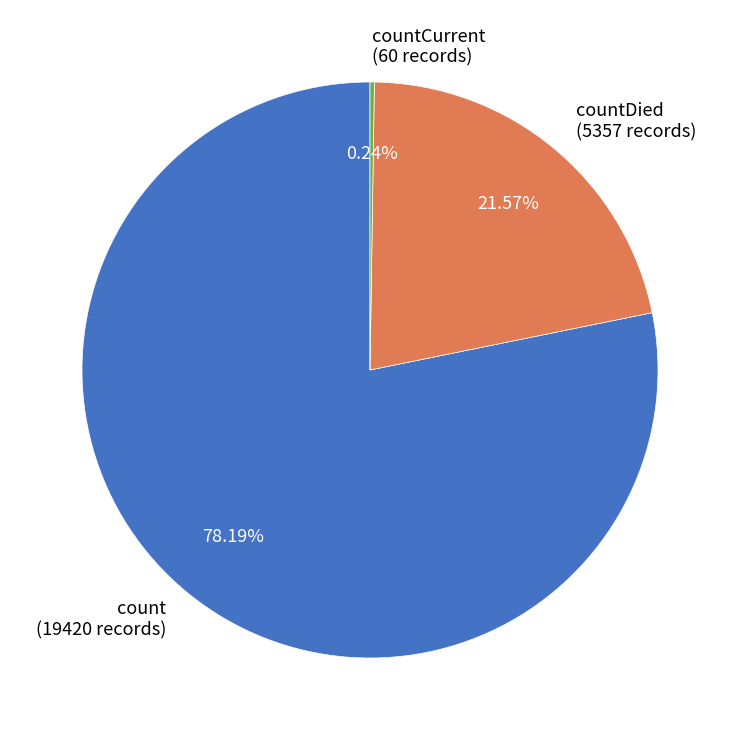

Does count (19420 records) represent more than half of the total?

Yes